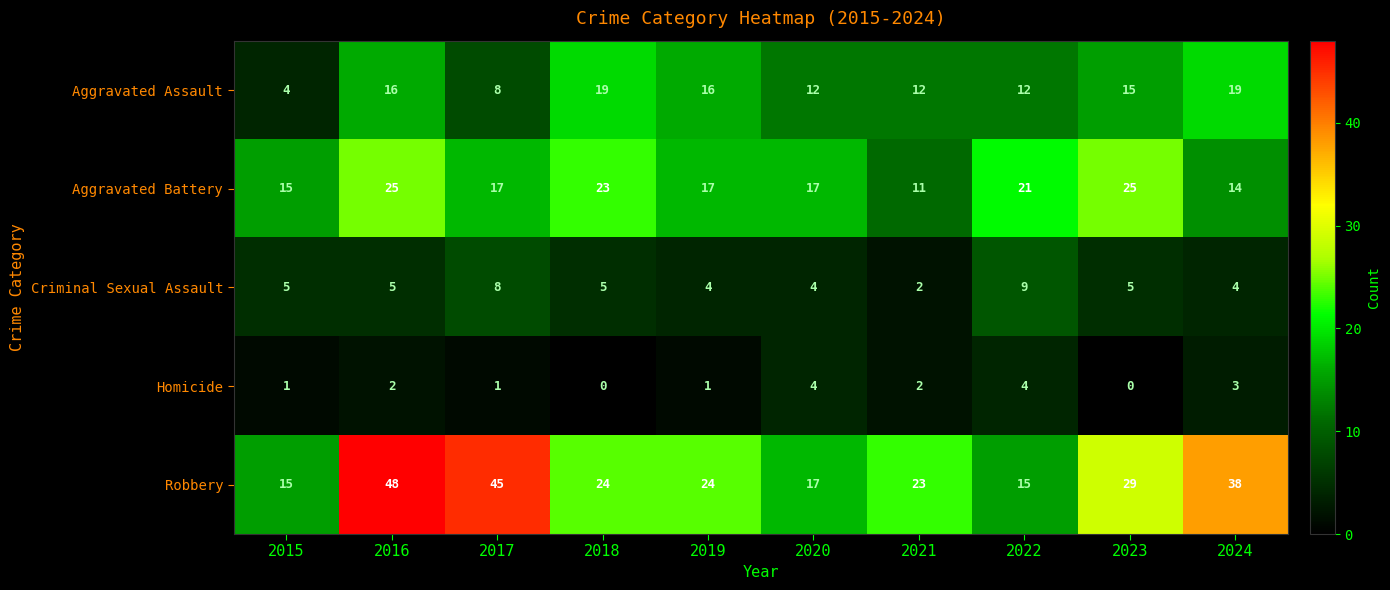

Rank the series by their maximum value, from highest to lowest.

Robbery, Aggravated Battery, Aggravated Assault, Criminal Sexual Assault, Homicide